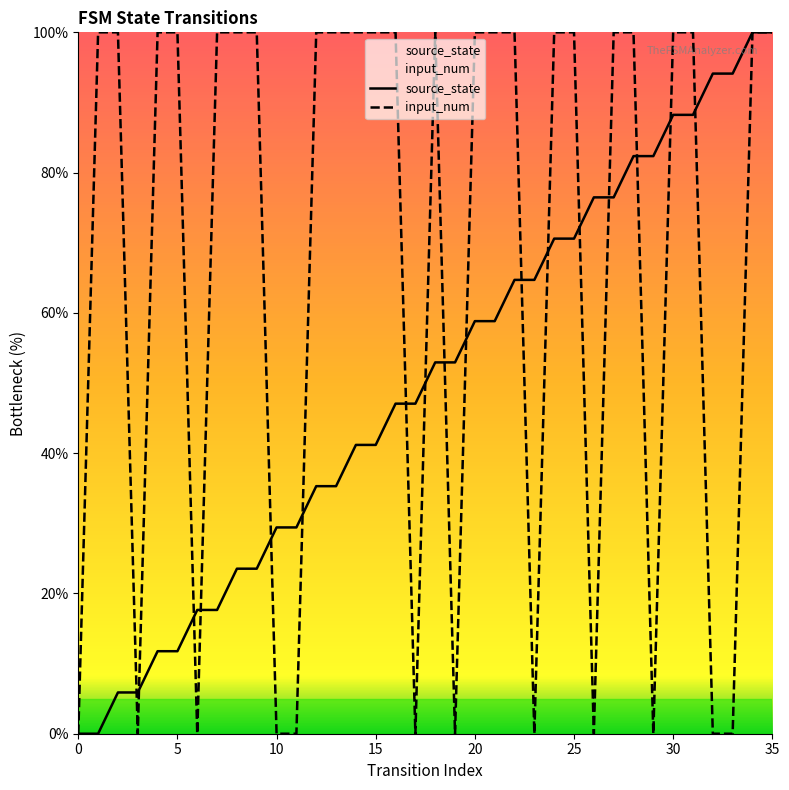

What is the value of the source_state point at the 36th from the left?

100.0